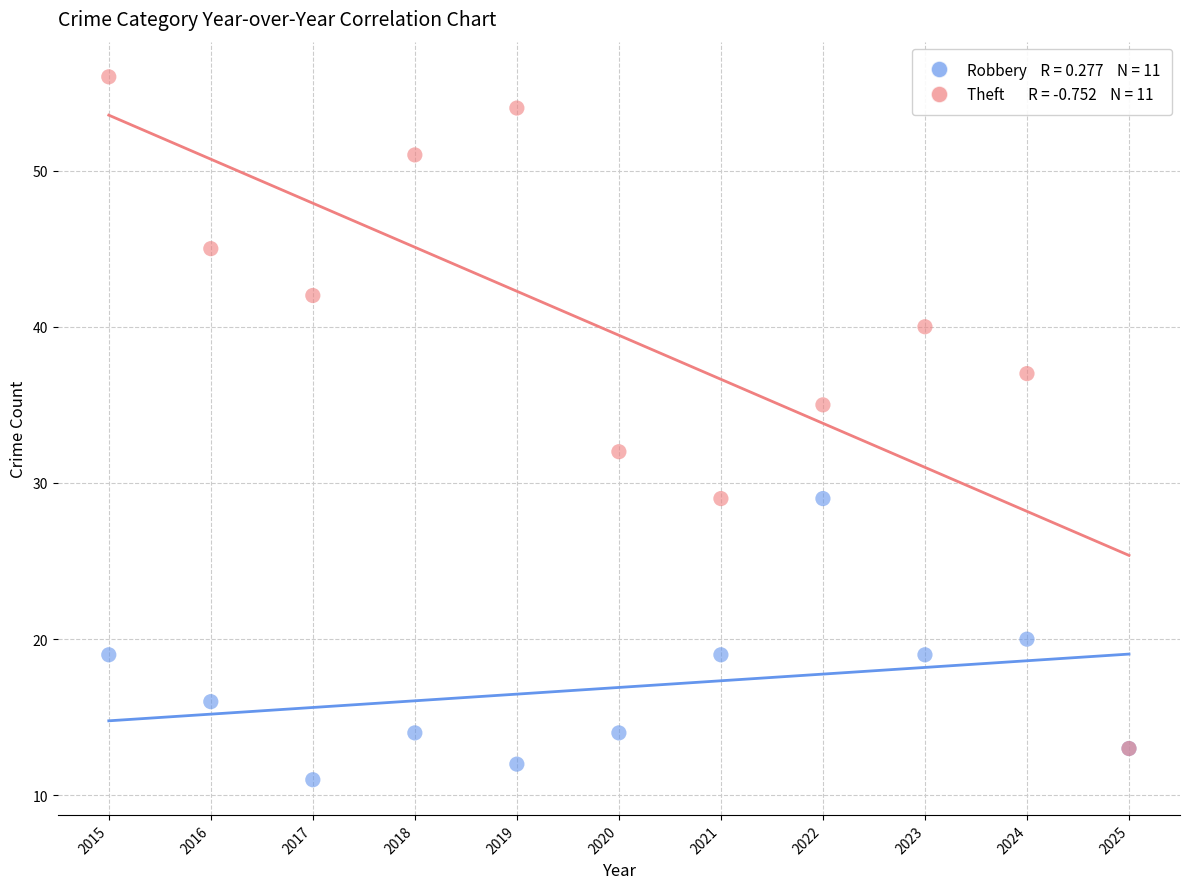

Across all series, what Y value is closest to 33?

32